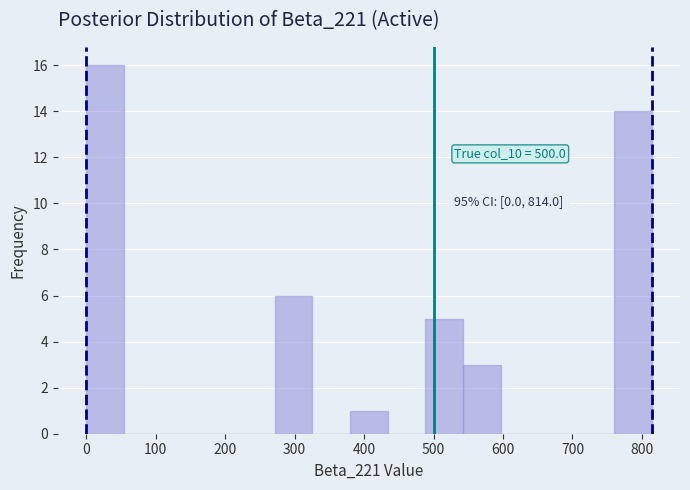

Over which range of the x-axis is the bar tallest?

0 to 50